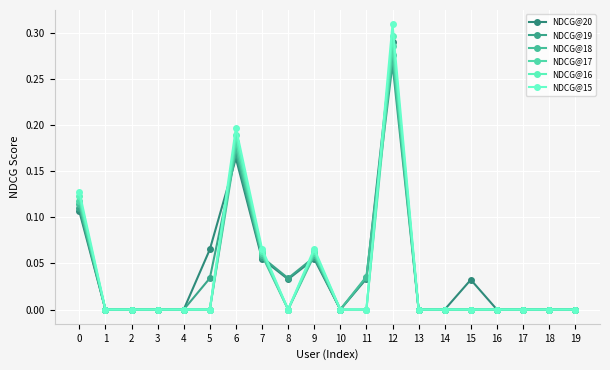

Between which two adjacent categories do NDCG@18 and NDCG@16 first intersect?

11 and 12